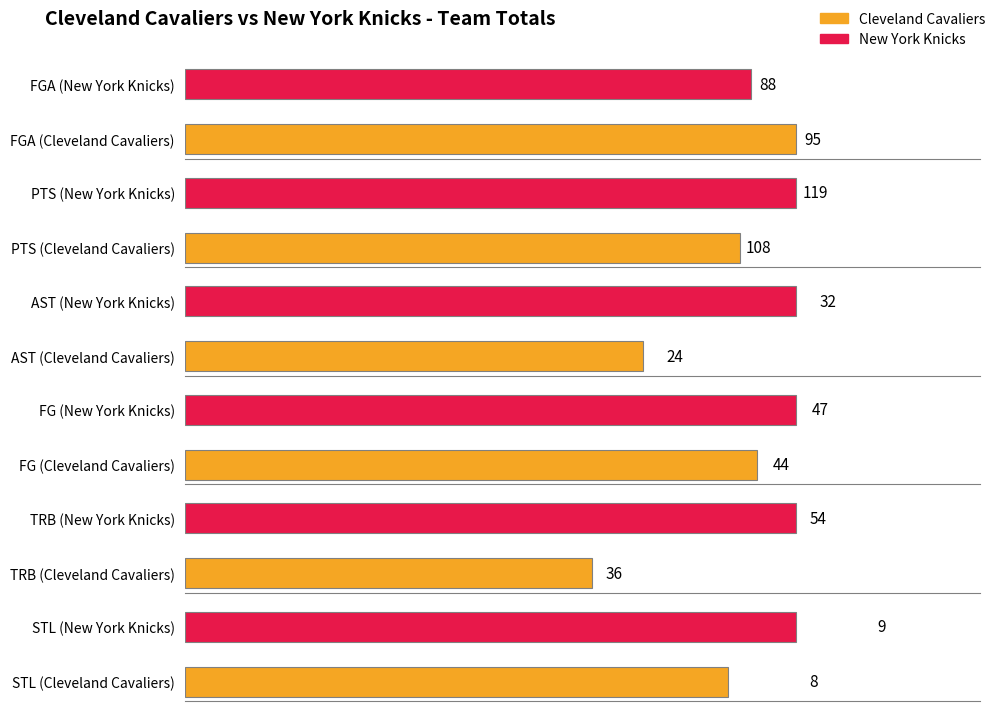

What is the highest value of the FG series?

47